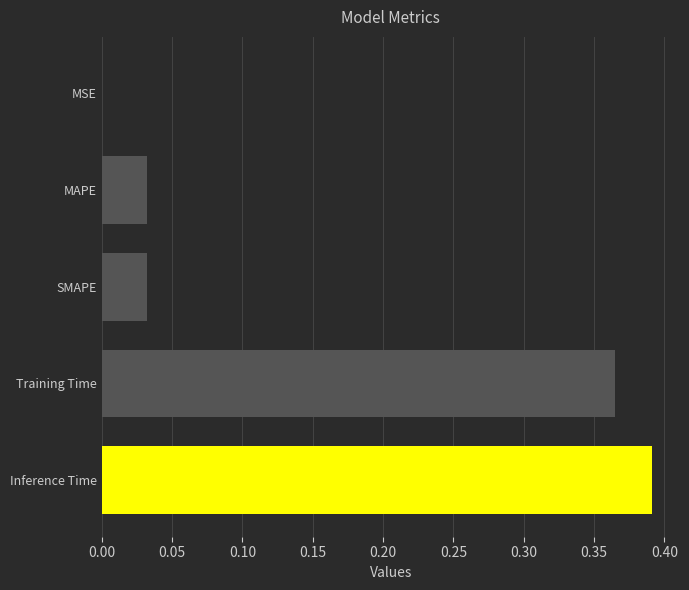

Which category has the highest value across all series?

Inference Time